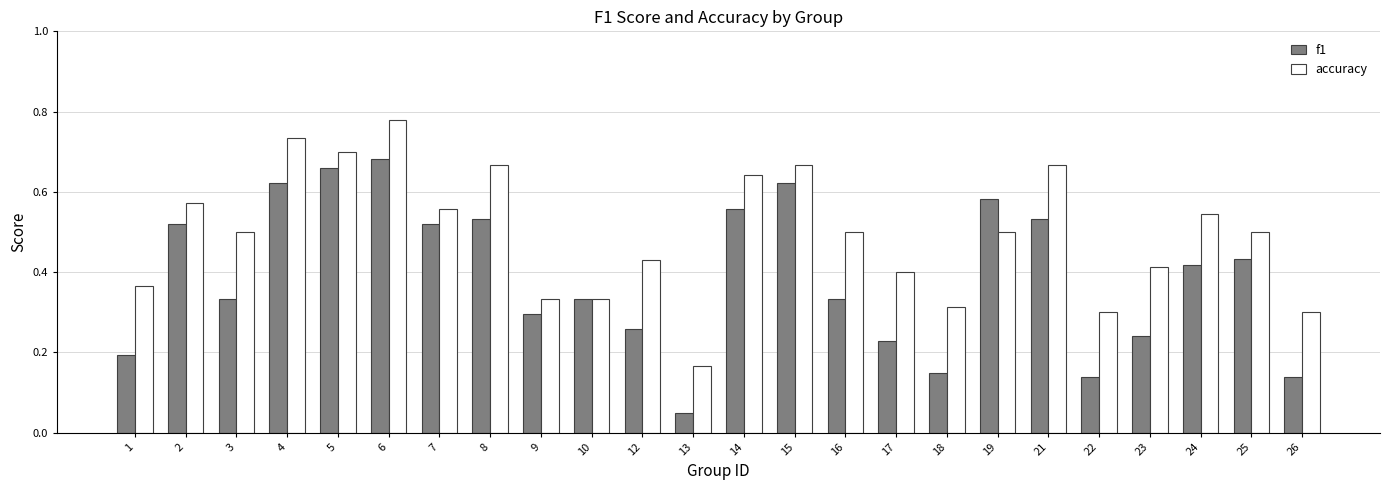

What is the sum of all f1 values?

9.4